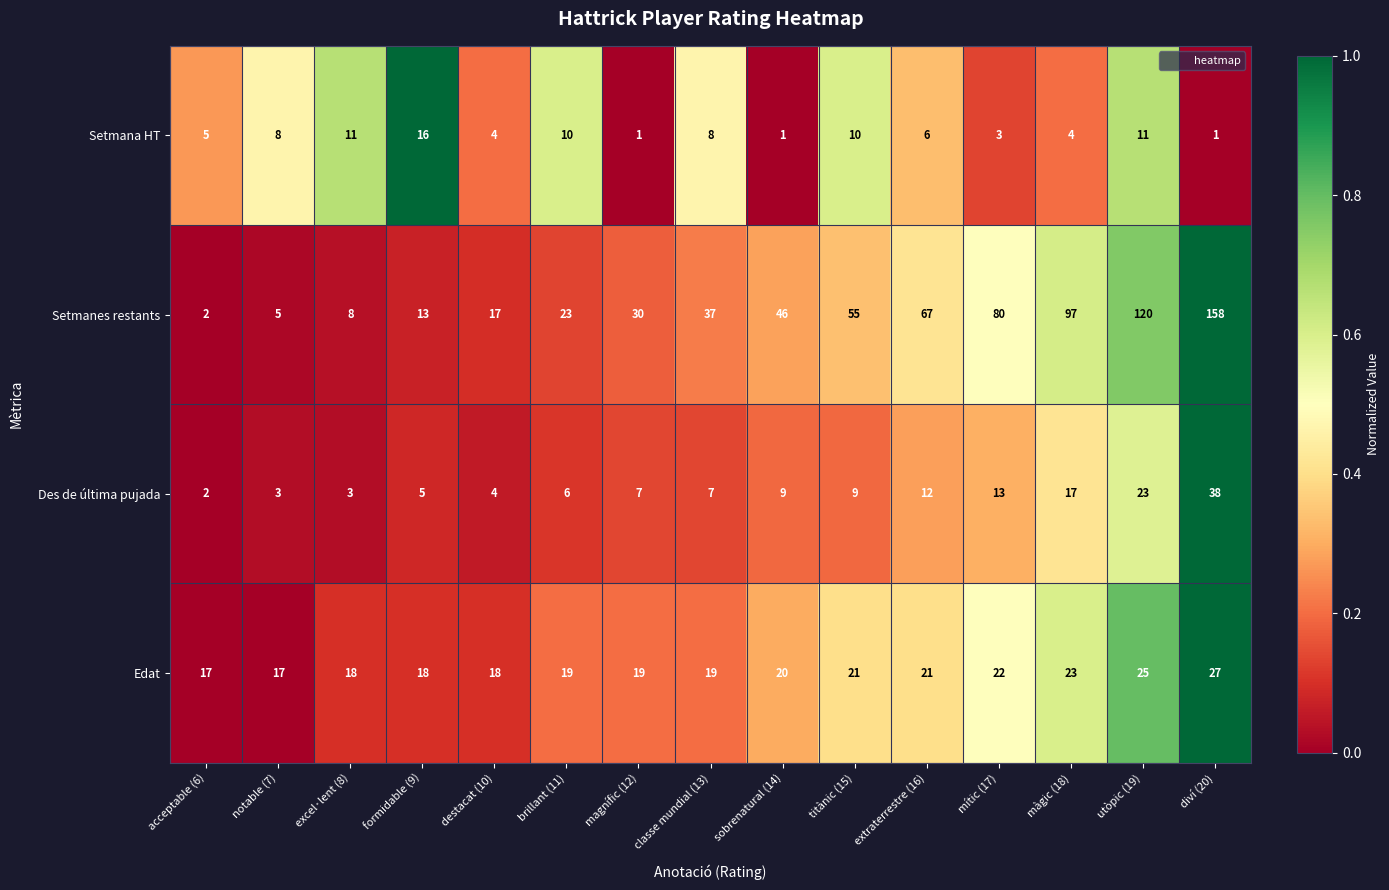

What is the maximum value for Setmana HT?

16